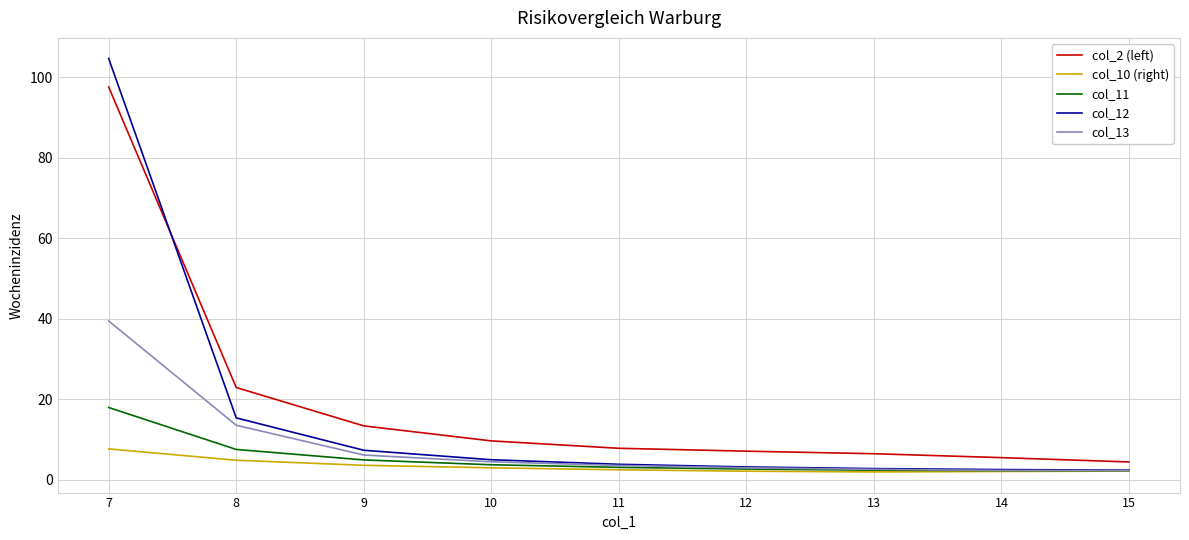

True or false: col_10 (right) and col_2 (left) cross at least once.

False